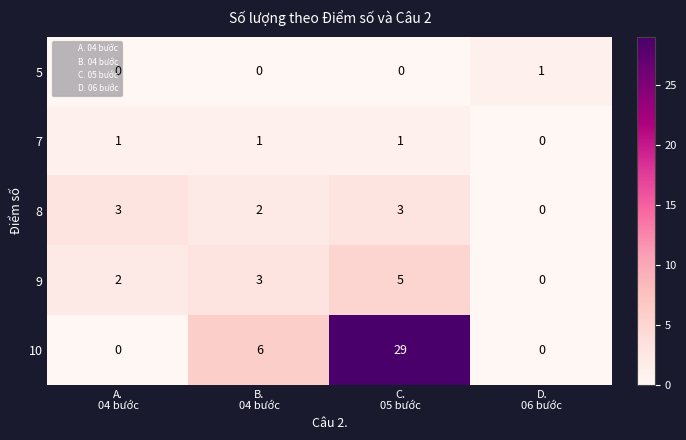

How many data points does each series have?

4